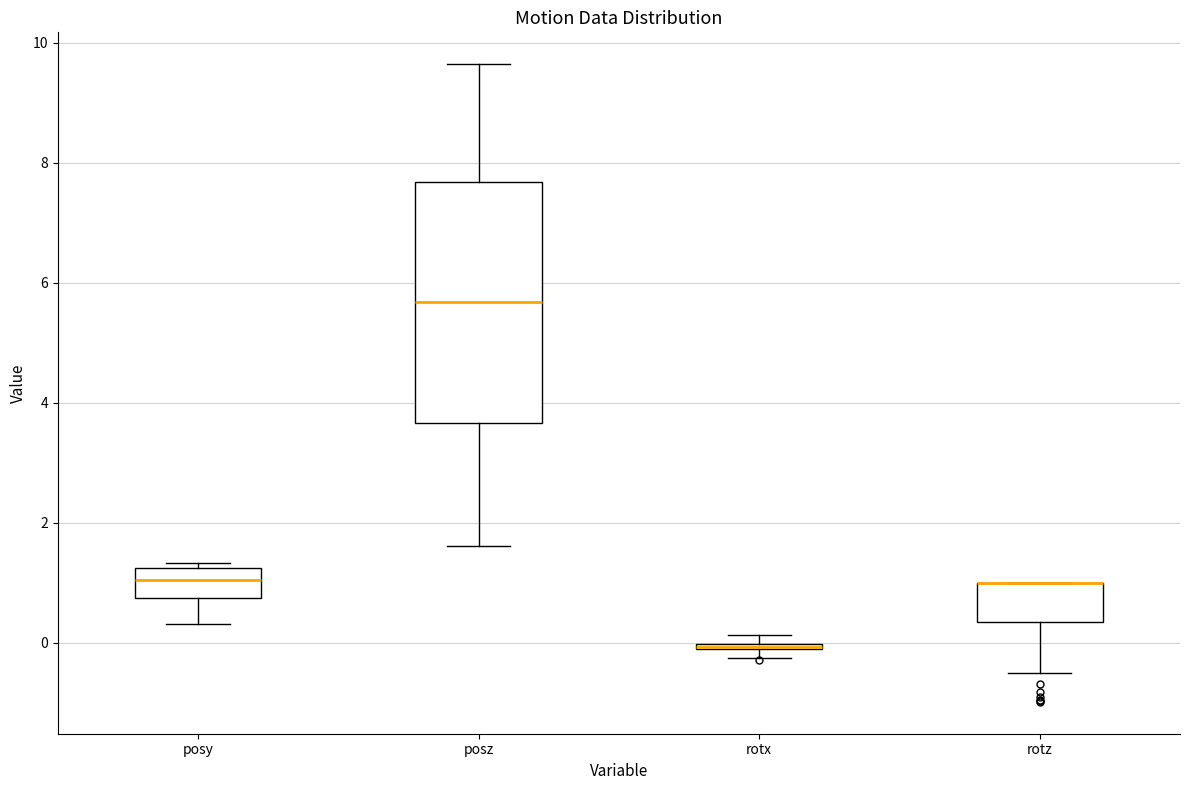

Which box is the tallest, from its lower edge to its upper edge?

posz